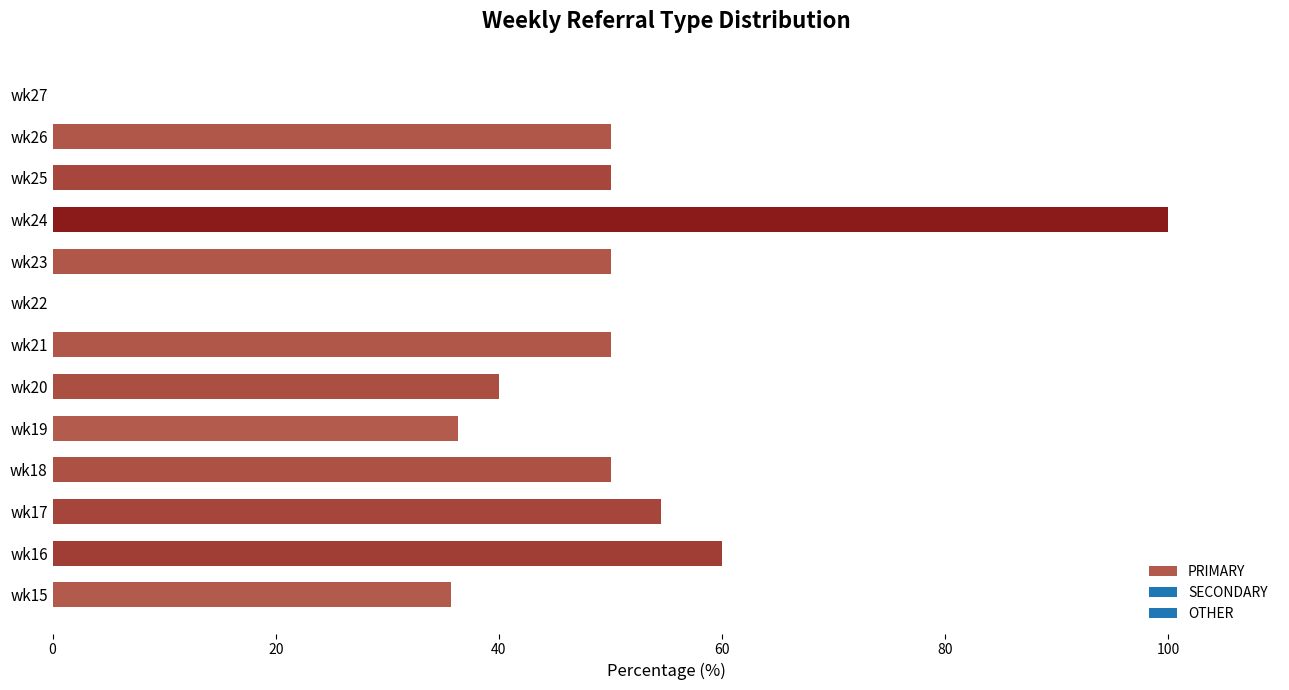

Count the number of data series in this chart.

1